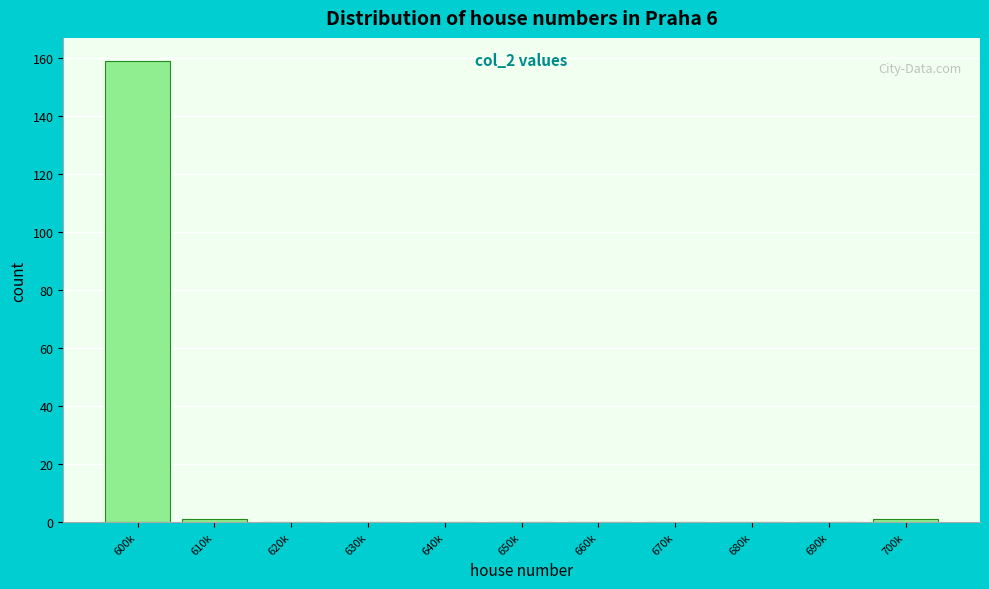

Reading left to right, what are all the values shown in this chart?

600k=159	610k=1	620k=0	630k=0	640k=0	650k=0	660k=0	670k=0	680k=0	690k=0	700k=1